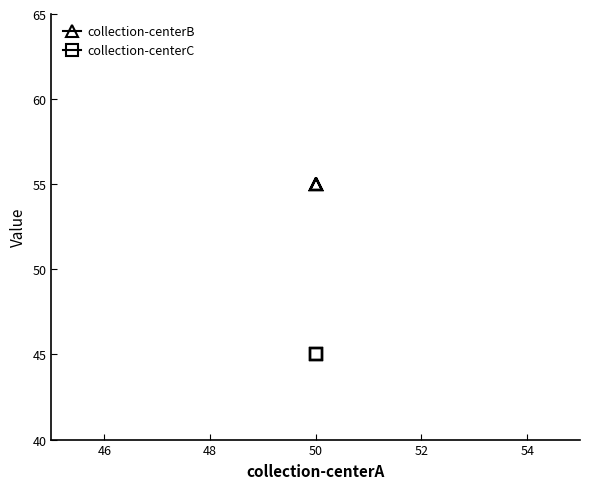

Reading left to right, list all the values displayed in this chart.

collection-centerB: 55	55	55	55	55	55	55	55	55	55
collection-centerC: 45	45	45	45	45	45	45	45	45	45